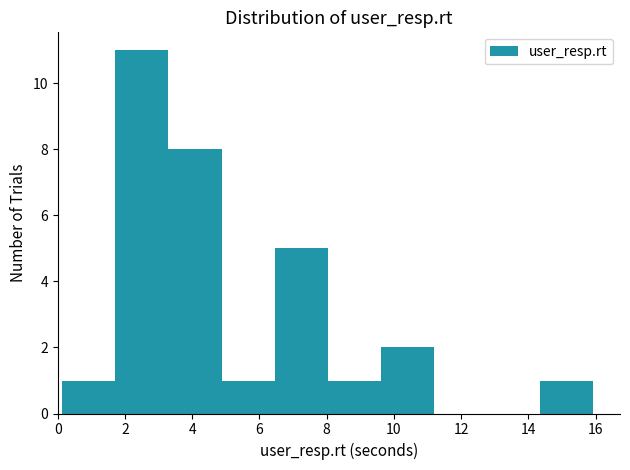

Over which range of the x-axis is the bar tallest?

1.8 to 3.2